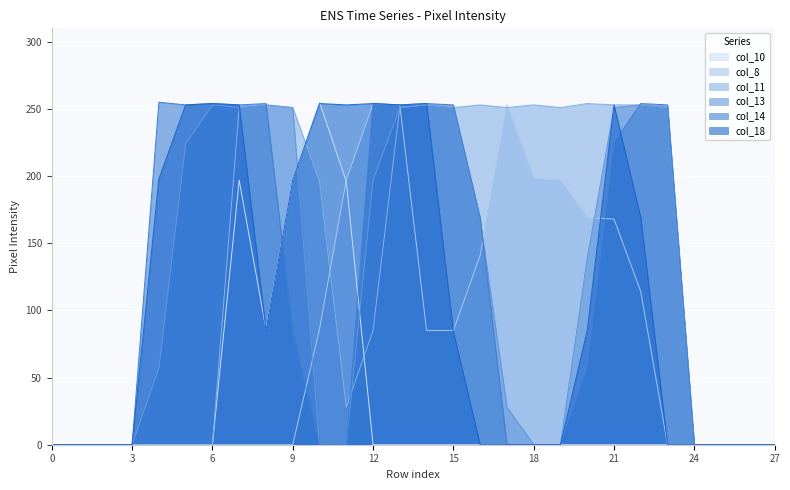

What are all the series names shown in the legend?

col_10, col_8, col_11, col_13, col_14, col_18